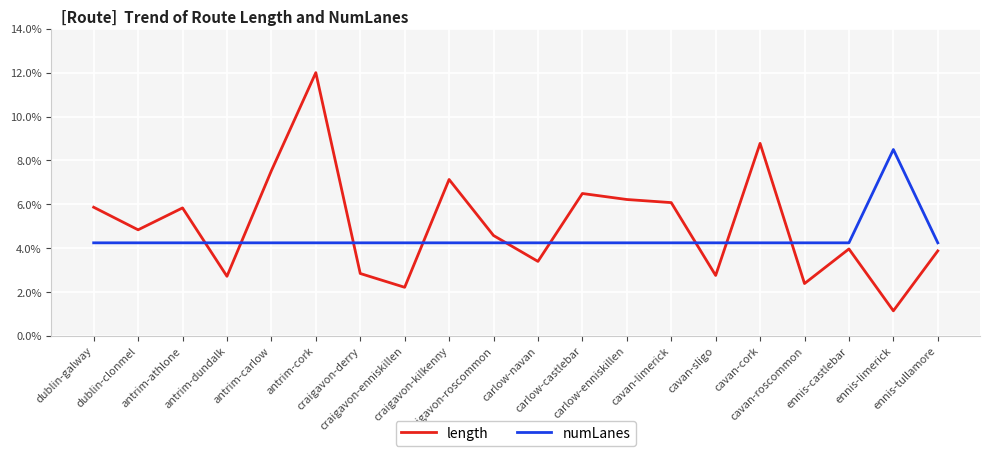

Is the value of numLanes at cavan-cork greater than the value of length at ennis-limerick?

Yes